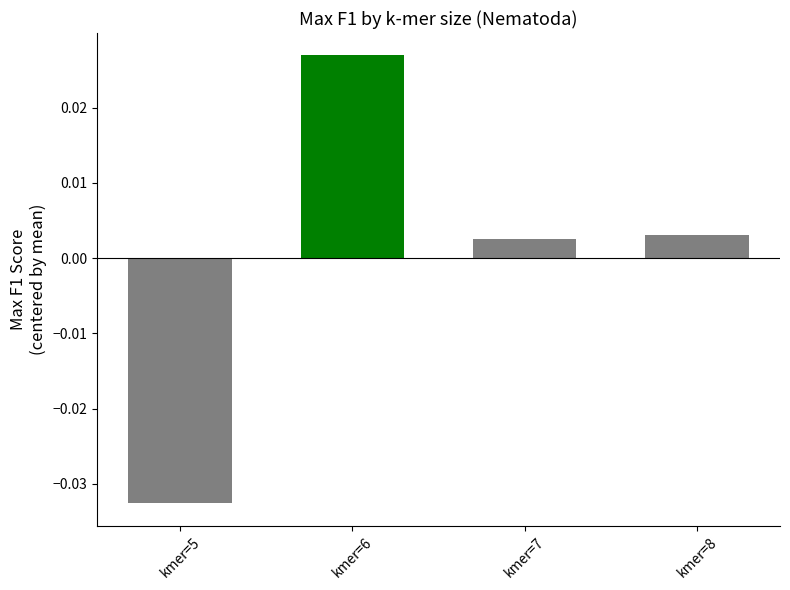

How many series are shown in this chart?

1